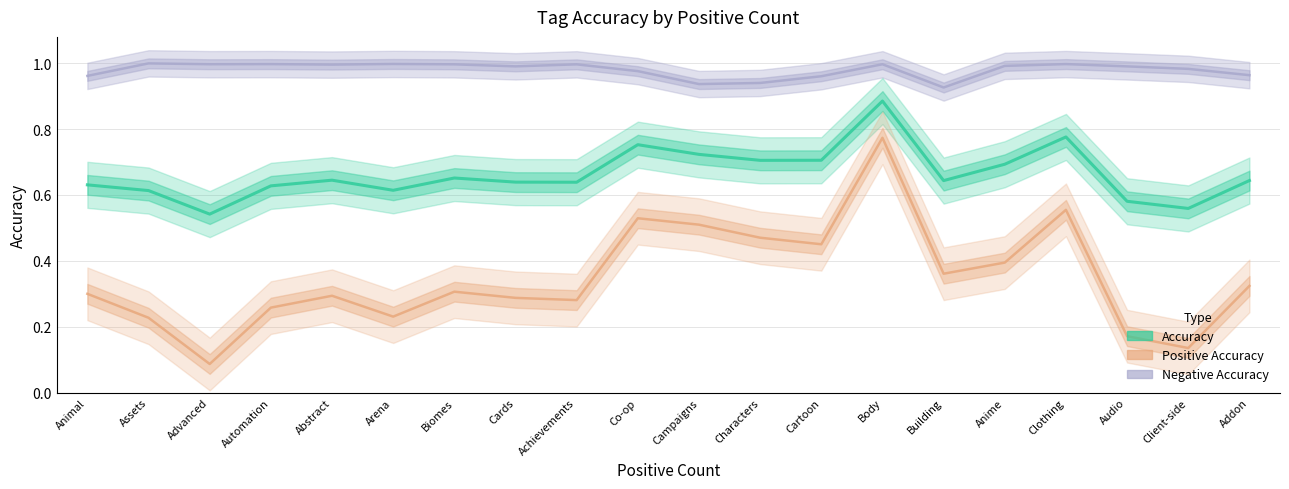

List the series in order of their overall mean, lowest first.

Positive Accuracy, Accuracy, Negative Accuracy